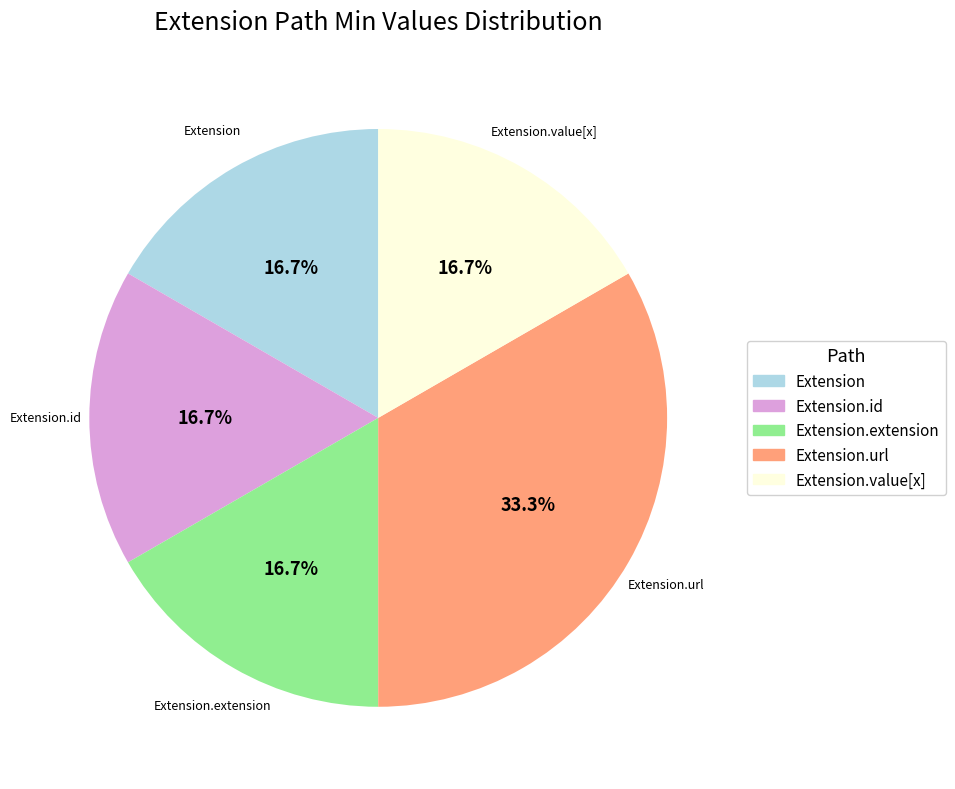

Is there any slice that represents more than half of the pie?

No